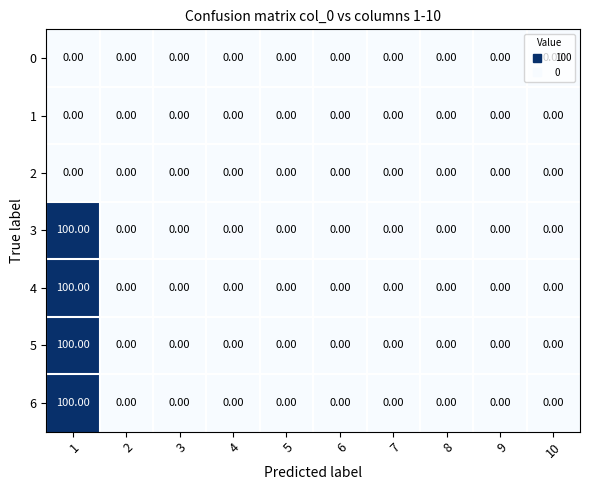

What is the average value of the 3 series?

10